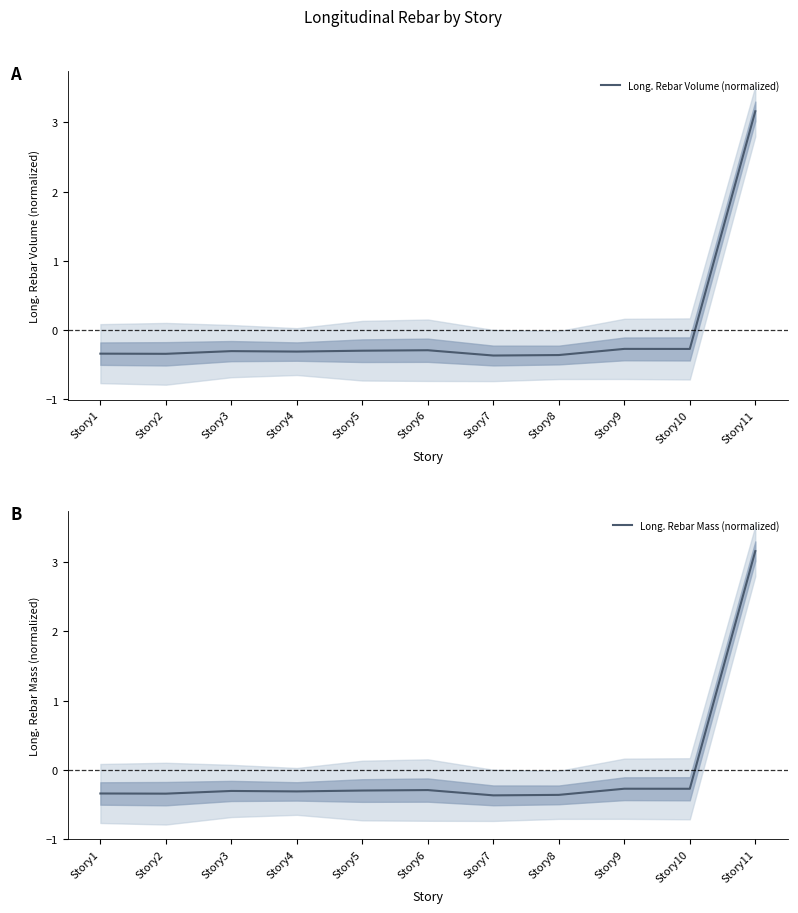

What is the maximum value for Long. Rebar Volume (normalized)?

3.2